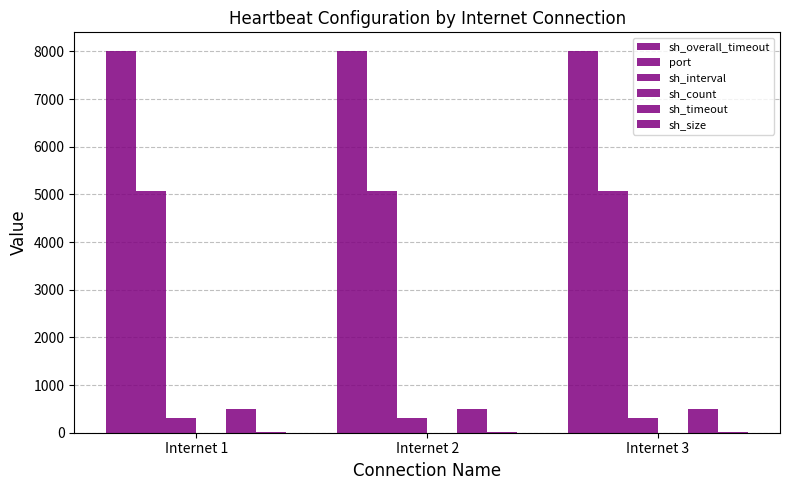

Are the bars horizontal?

No